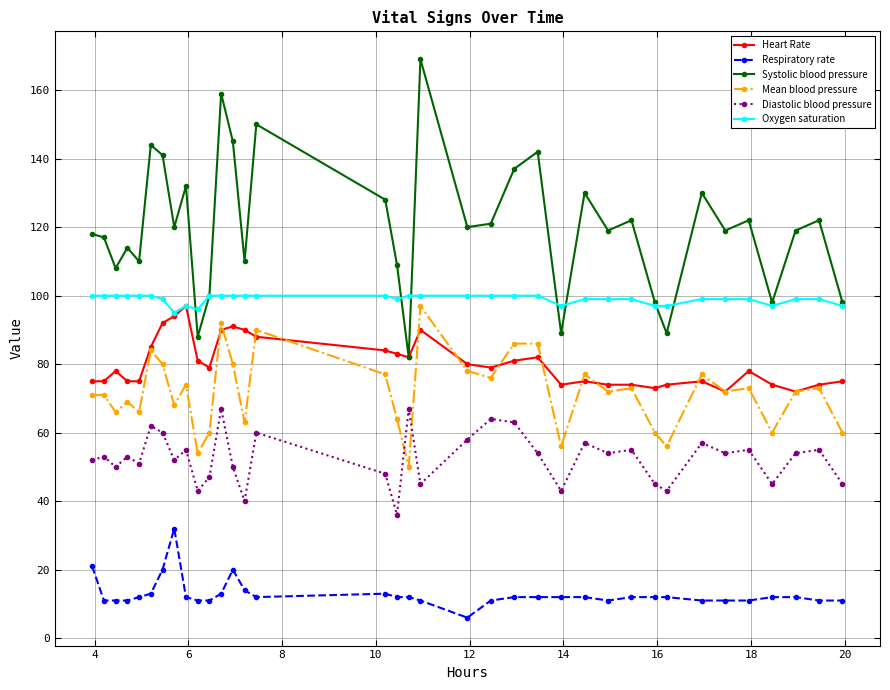

Does the chart have visible grid lines?

Yes